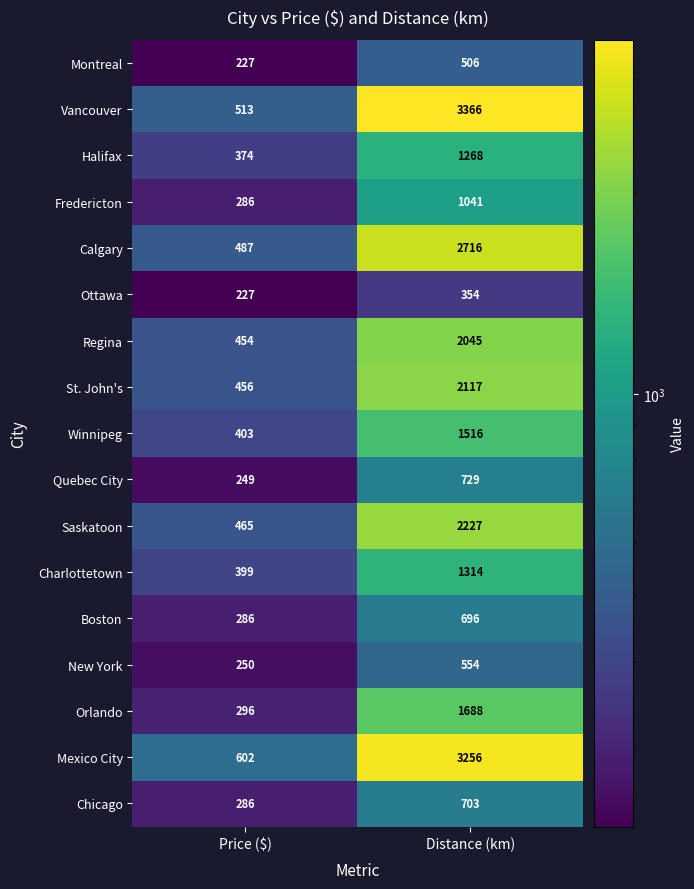

Which series has the widest spread of values?

Vancouver